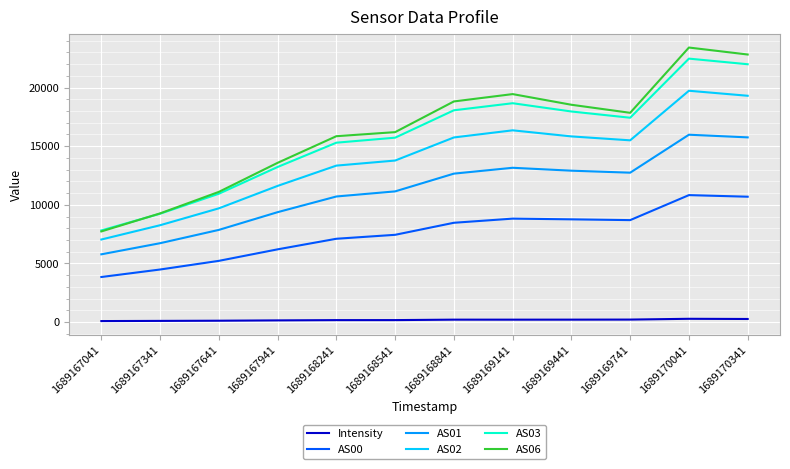

Where does the AS03 series first go above 17423?

1689168841